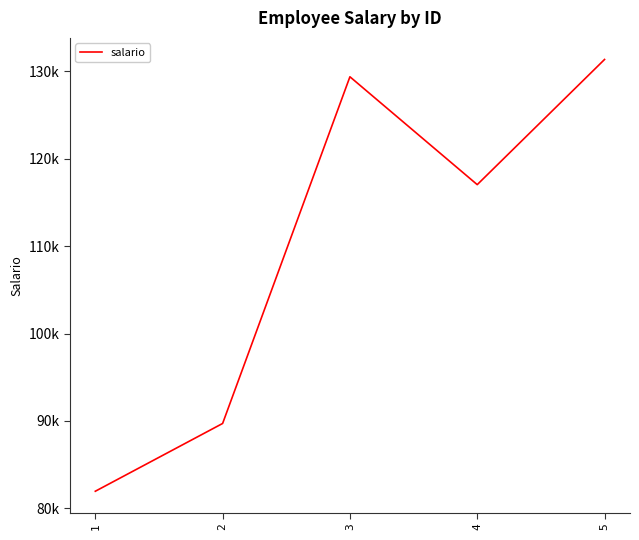

Reading left to right, extract all data points from this chart.

1=81966.5	2=89716.8	3=129361.3	4=117027.5	5=131339.5